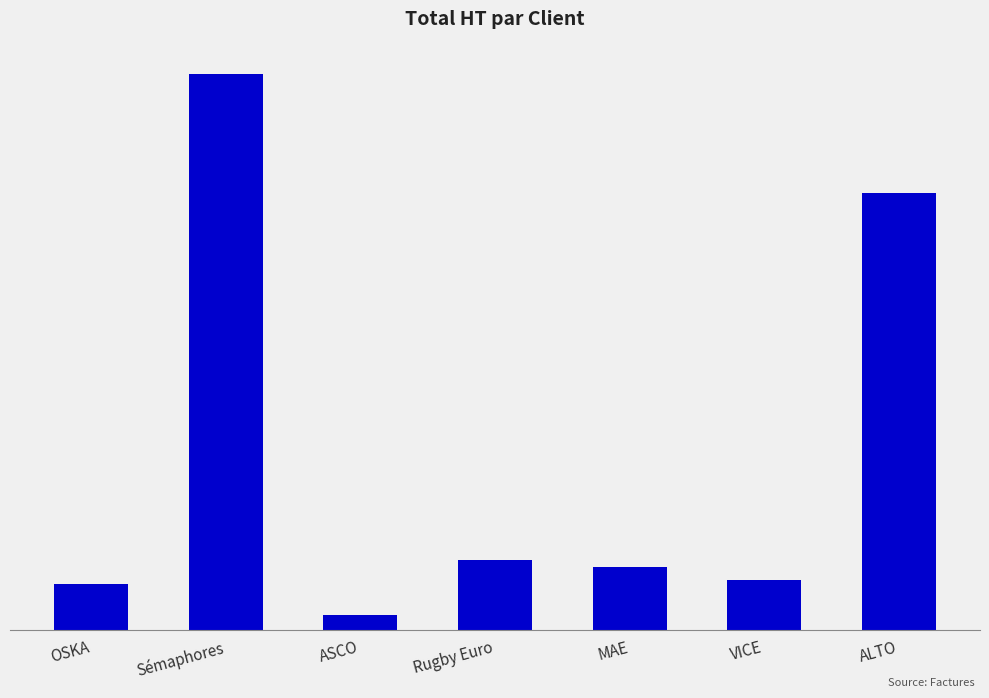

Does the chart contain any negative values?

No